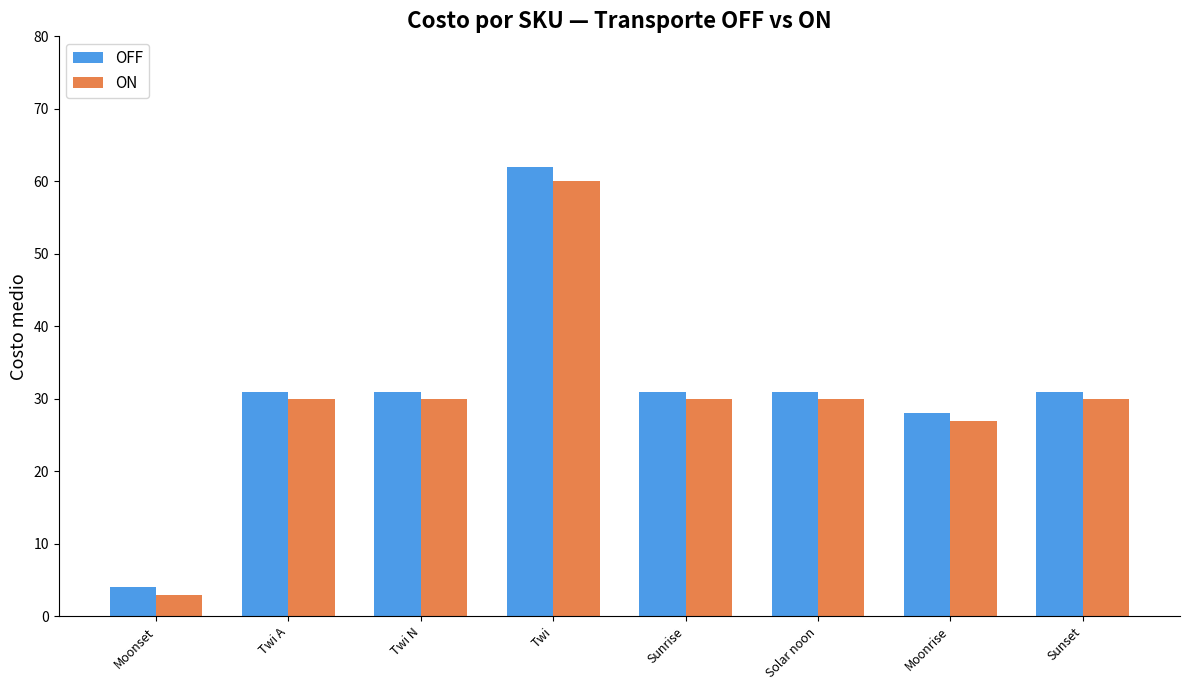

Which series has the largest total across all categories?

OFF